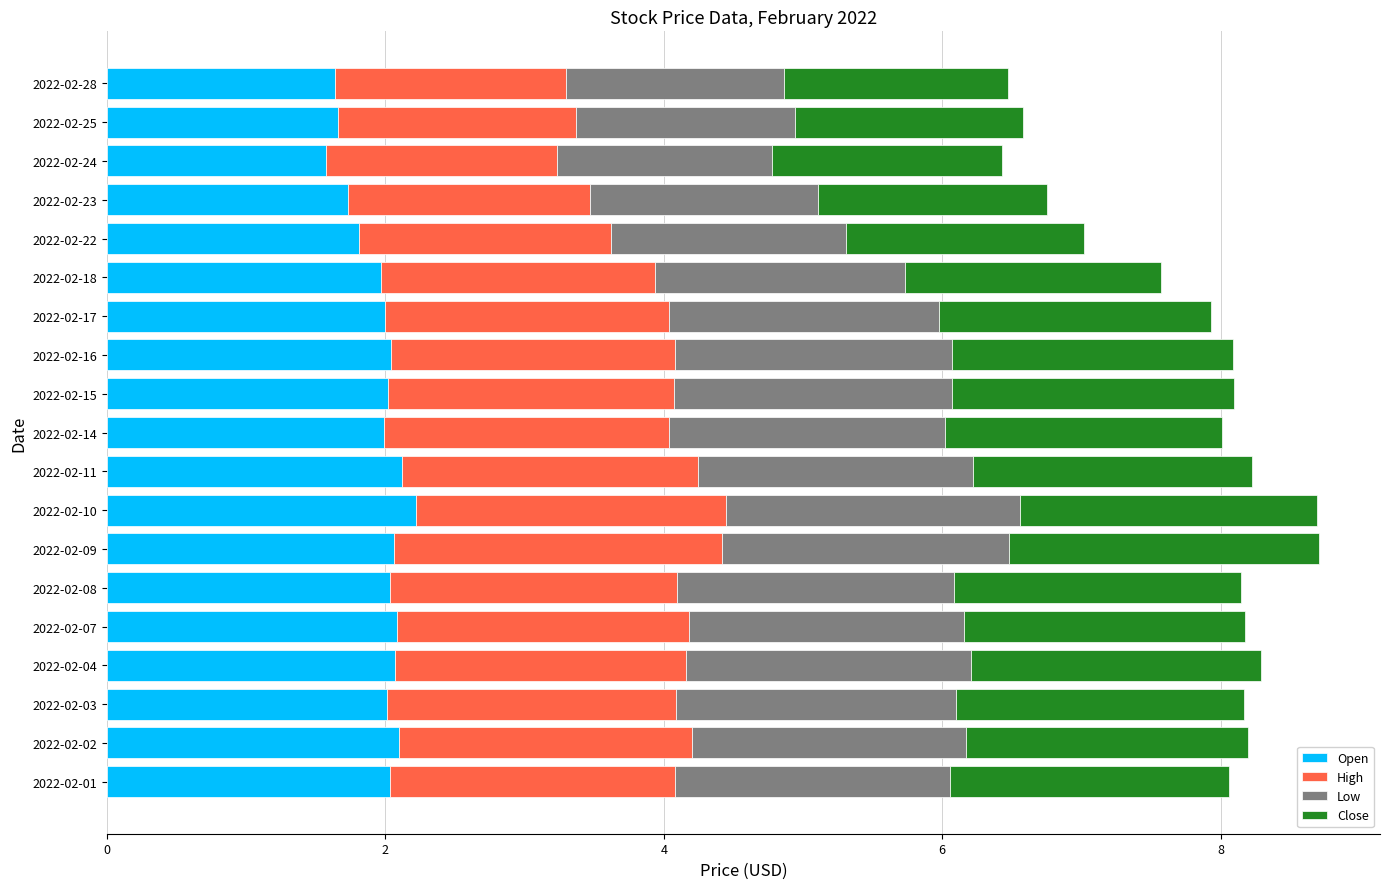

What is the total value across all series at 2022-02-10?

8.7